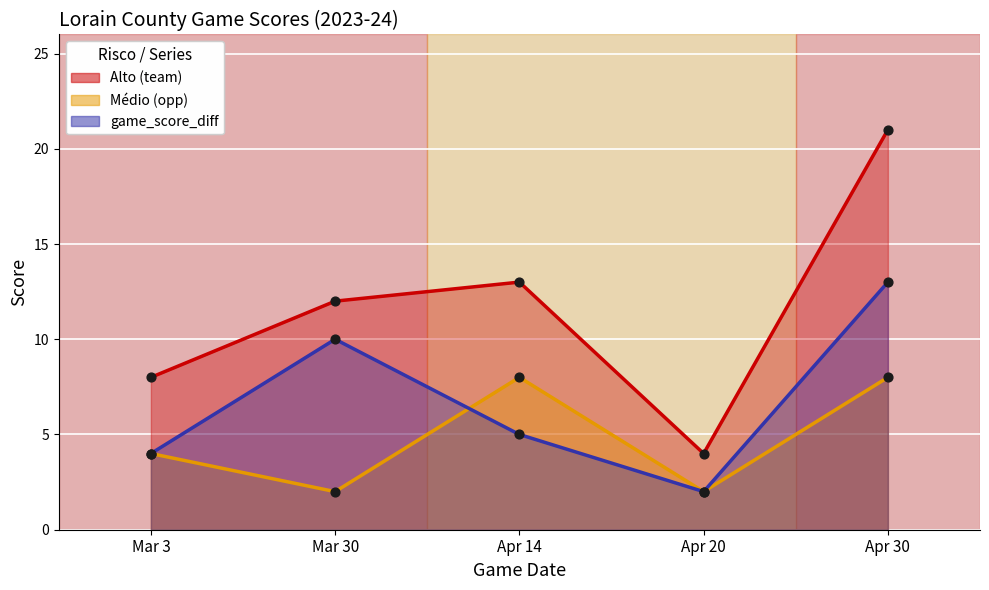

At which category is the sum across all series the highest?

Apr 30